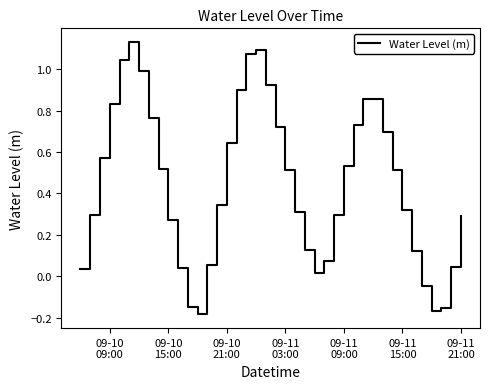

What is the difference between the maximum and minimum values?

1.3